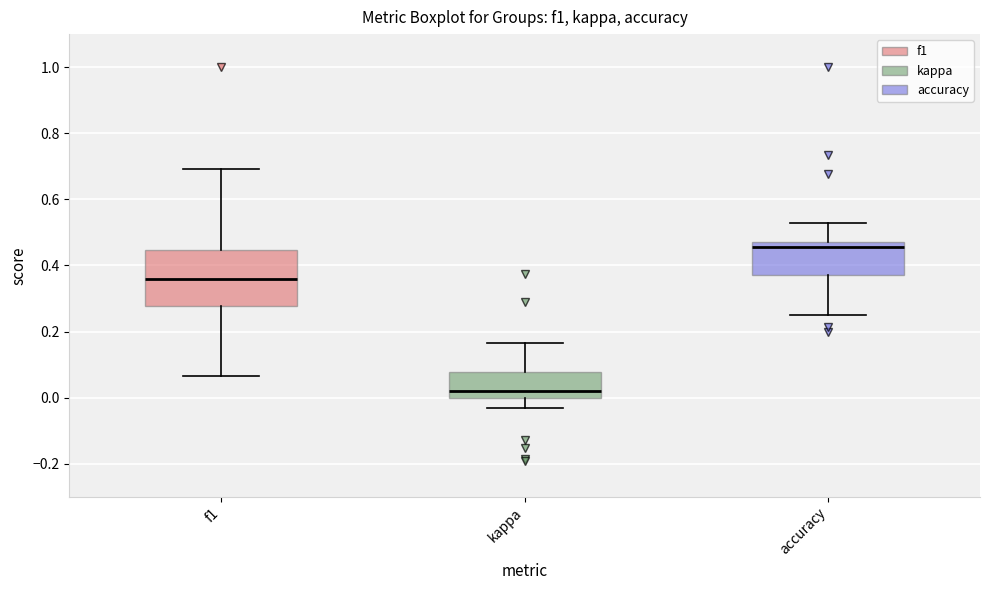

Reading left to right, transcribe this box plot: for each box, give where its median line is, the range the box spans, and where its two whiskers end, as read against the y-axis. The values are not printed on the chart, so give them approximately, as read against the axis.

f1: median 0.36, box 0.28 to 0.44, whiskers 0.06 to 0.70
kappa: median 0.02, box 0.00 to 0.08, whiskers -0.04 to 0.16
accuracy: median 0.46, box 0.38 to 0.48, whiskers 0.26 to 0.52